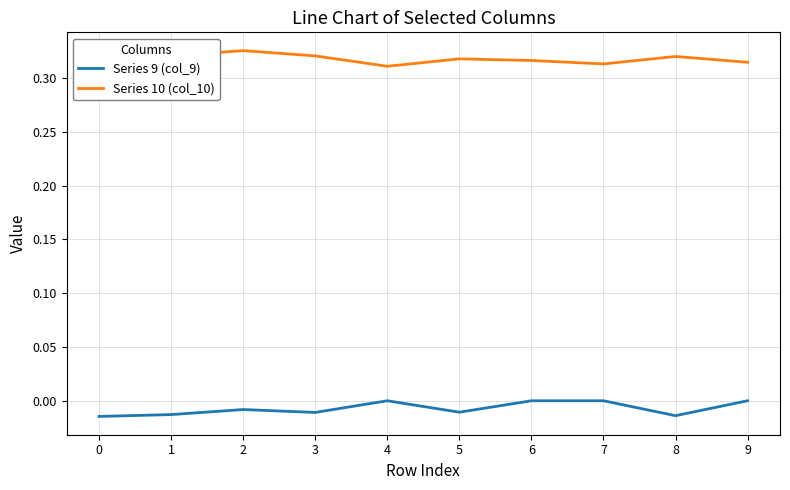

The value of Series 9 (col_9) at 4 is 0.0. True or false?

True